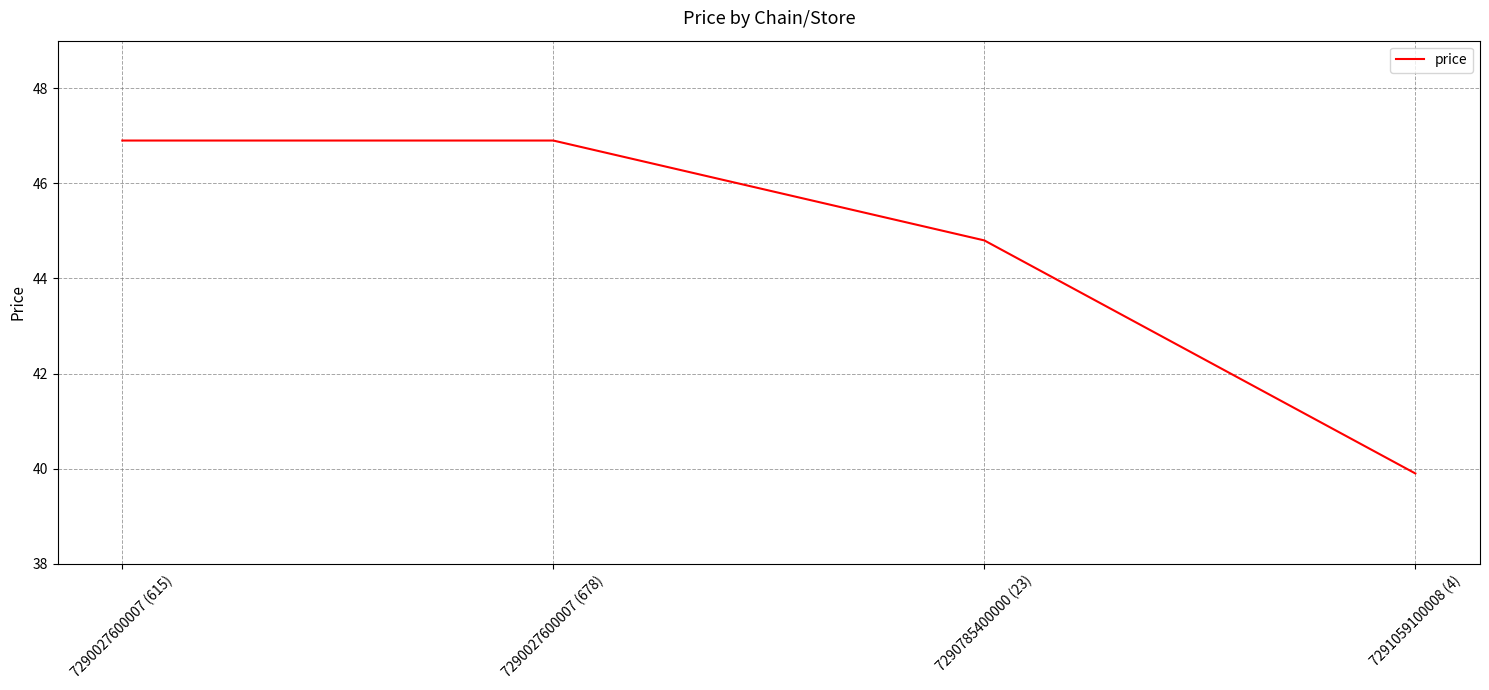

What position from the right is 7290027600007 (678)?

3